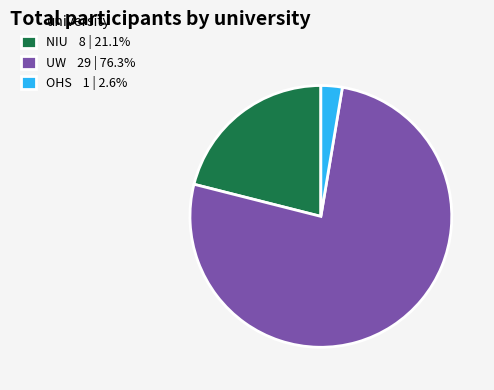

Do UW 29 | 76.3% and NIU 8 | 21.1% together represent more than half of the pie?

Yes